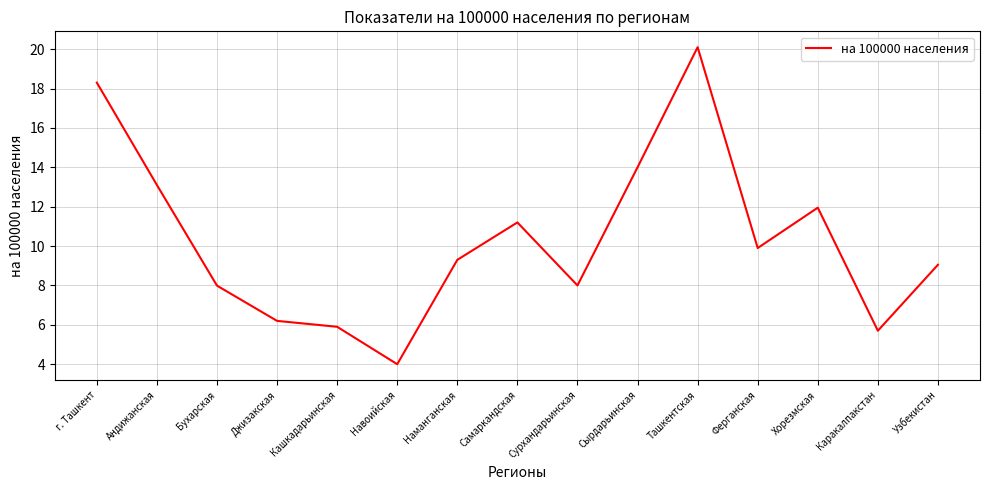

True or false: there are more than 0 points higher than both neighbors.

True